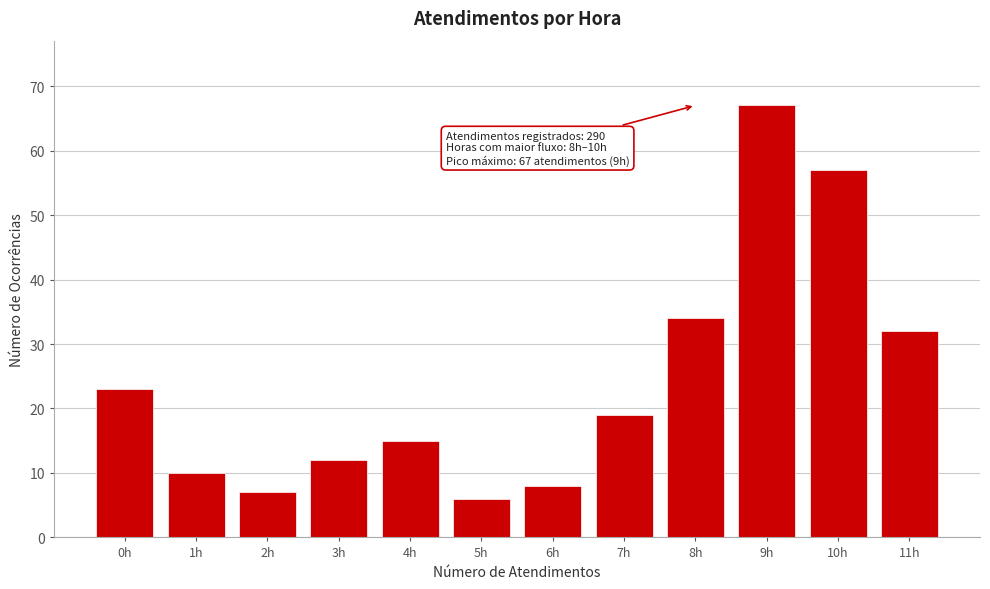

Reading right to left, extract all data points from this chart.

11h=32	10h=57	9h=67	8h=34	7h=19	6h=8	5h=6	4h=15	3h=12	2h=7	1h=10	0h=23